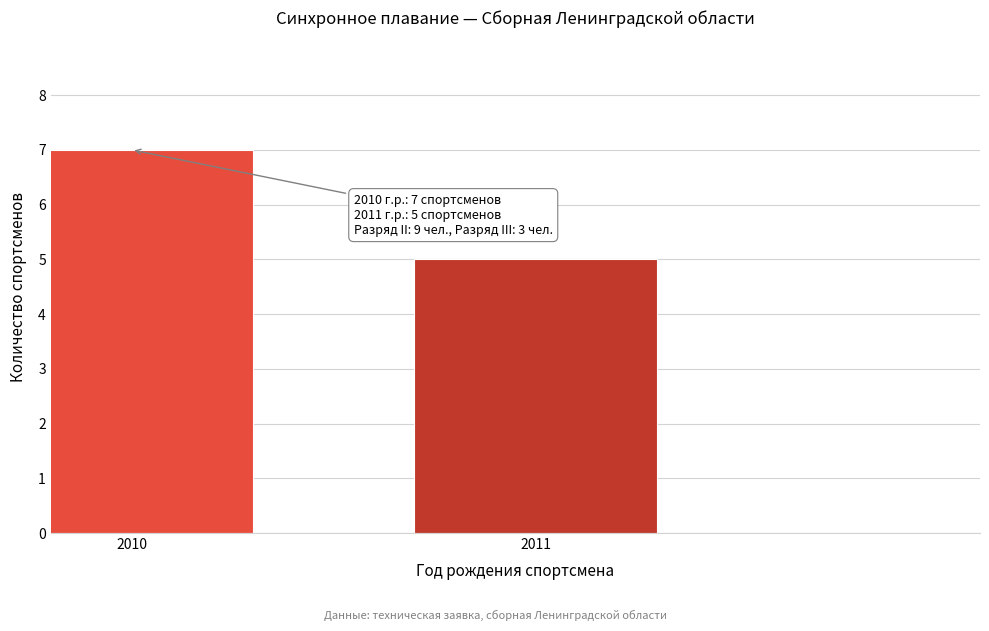

Reading left to right, list all the values displayed in this chart.

2010=7	2011=5